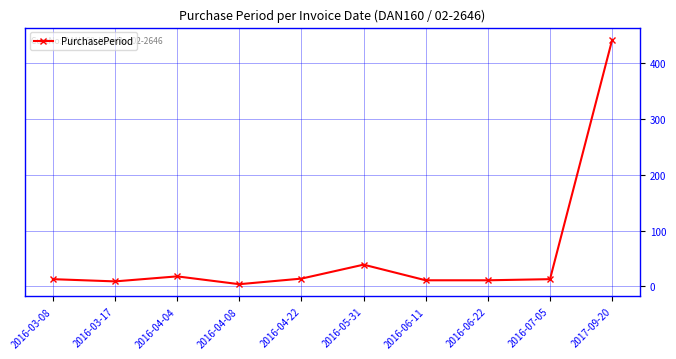

What is the change in value from 2016-06-22 to 2017-09-20?

+431